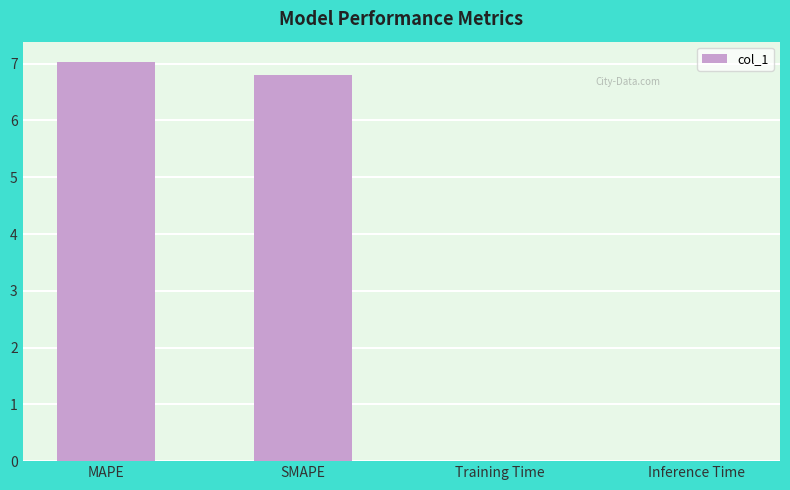

Which label corresponds to the largest value in the chart?

MAPE